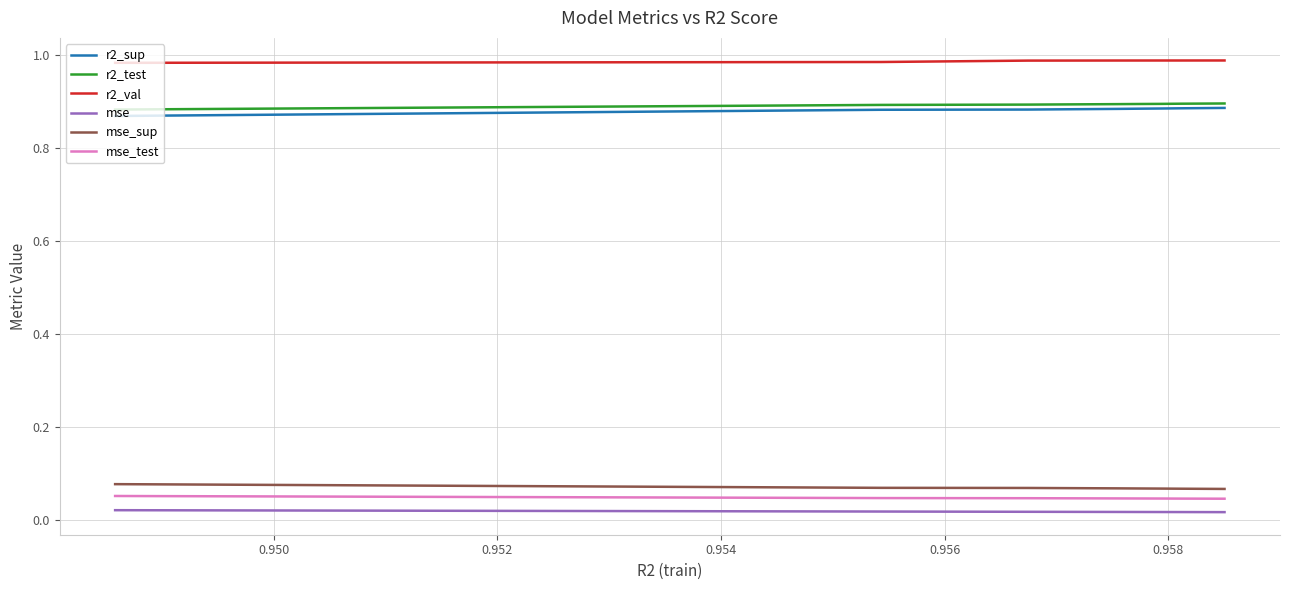

Which series has the largest total across all categories?

r2_val